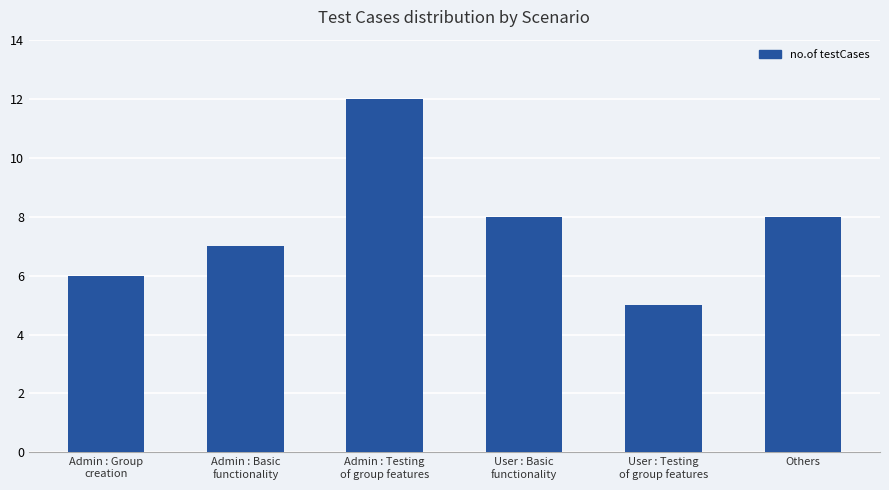

Between Admin : Group
creation and Others, which is larger?

Others